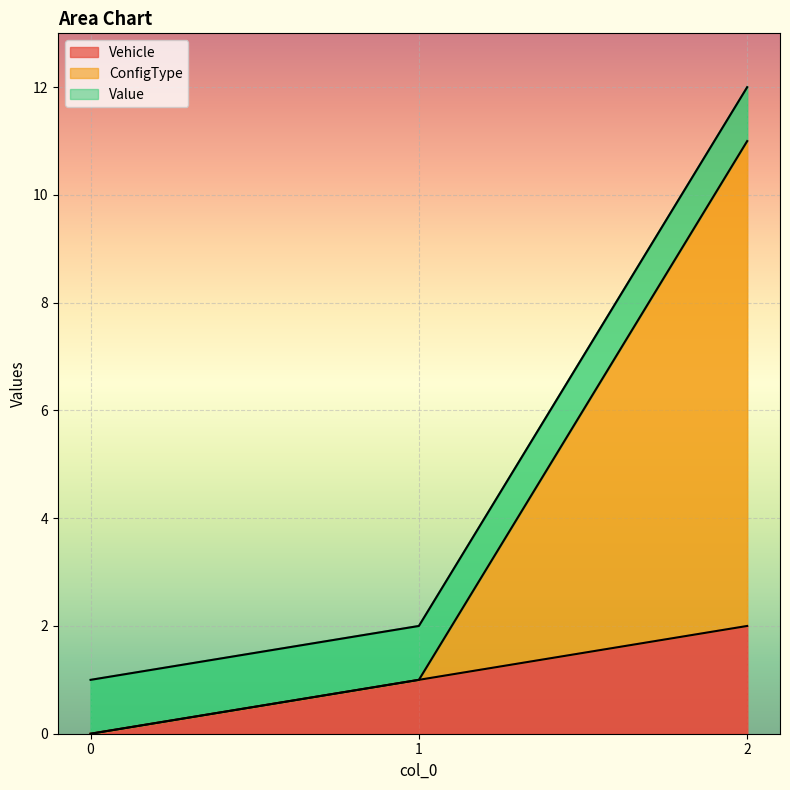

What is the sum of the Vehicle values at 1 and 2?

3